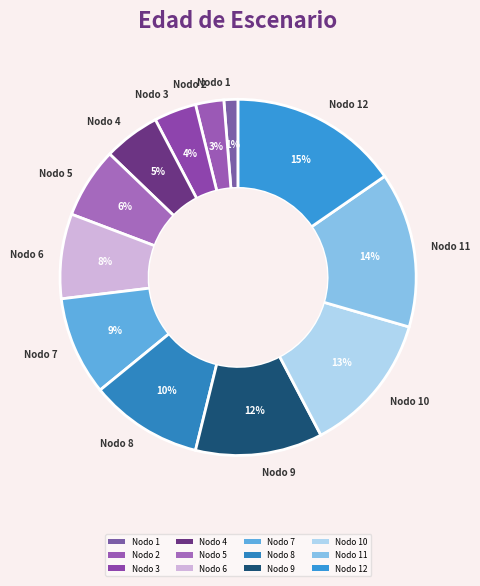

Is the sum of Nodo 12 and Nodo 11 greater than half?

No